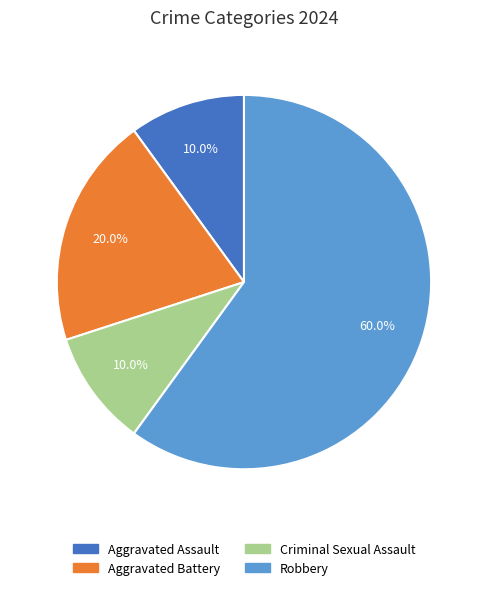

What percentage is the Criminal Sexual Assault slice, to the nearest percent?

10%